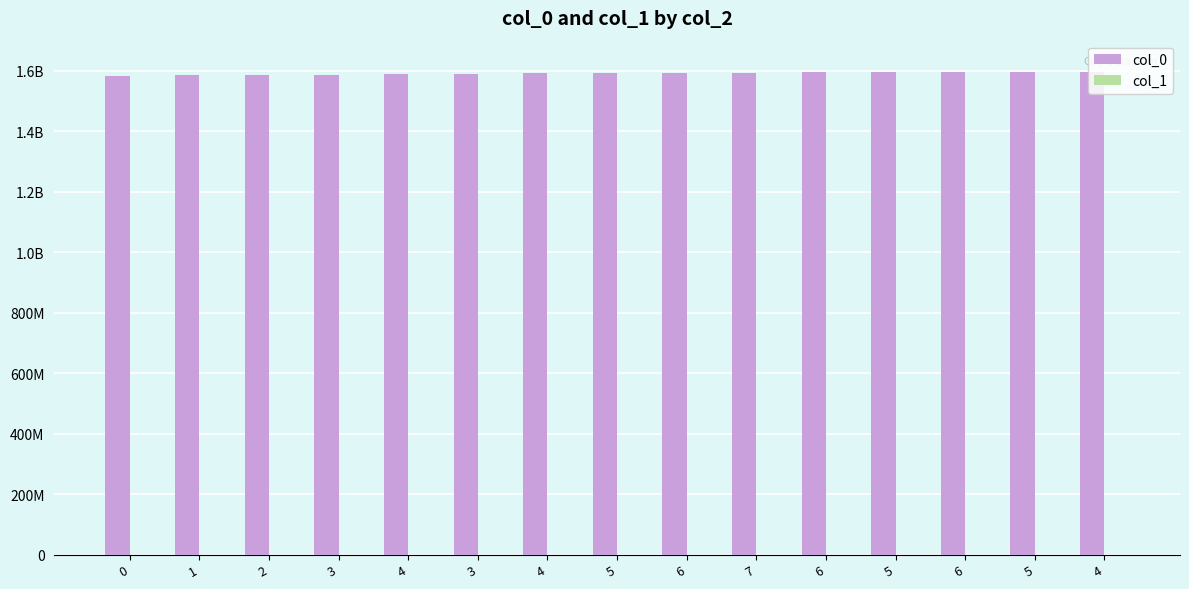

Are the bars horizontal?

No